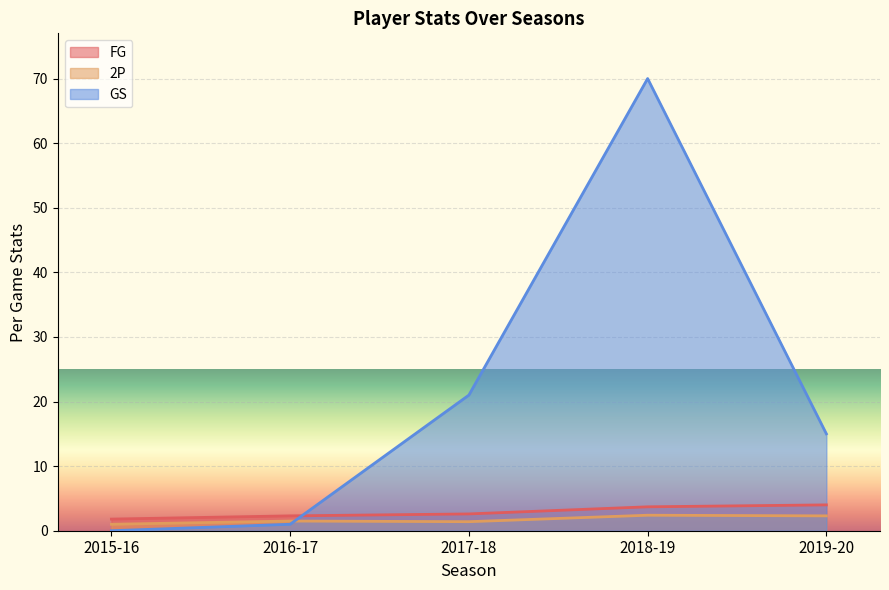

What is the average value of the FG series?

2.9